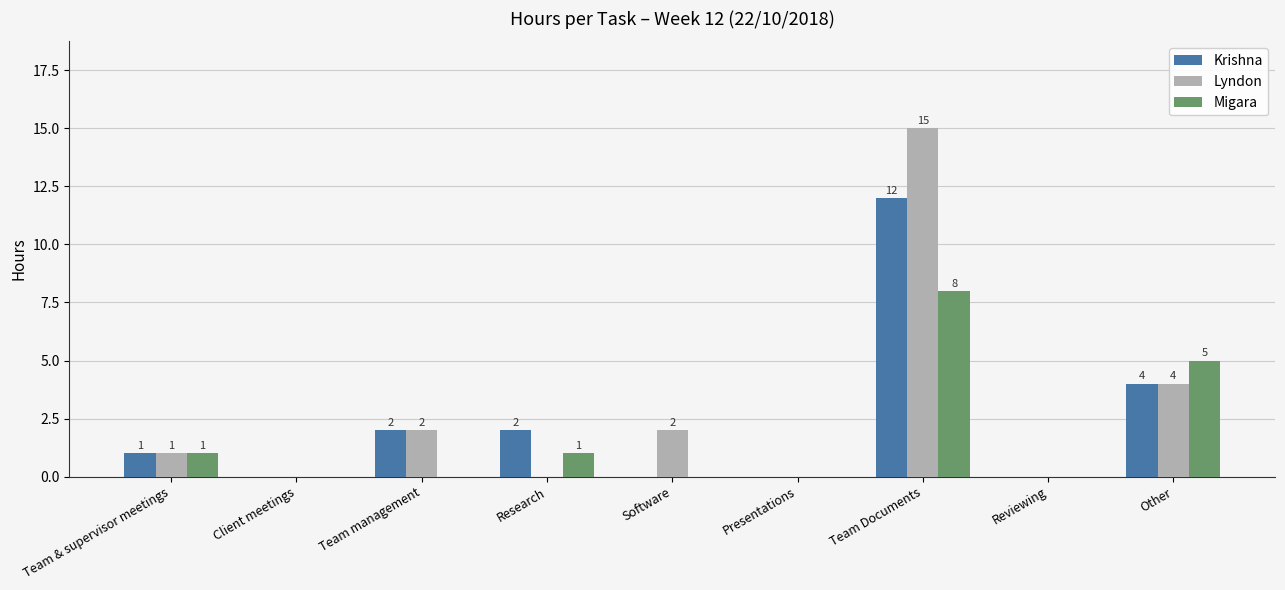

Reading left to right, extract all data points from this chart.

Krishna: 1	0	2	2	0	0	12	0	4
Lyndon: 1	0	2	0	2	0	15	0	4
Migara: 1	0	0	1	0	0	8	0	5